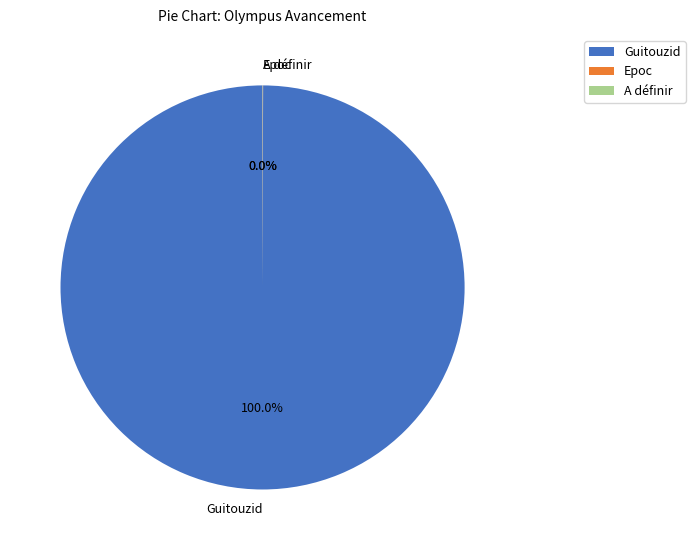

Which category has the biggest portion of the pie?

Guitouzid